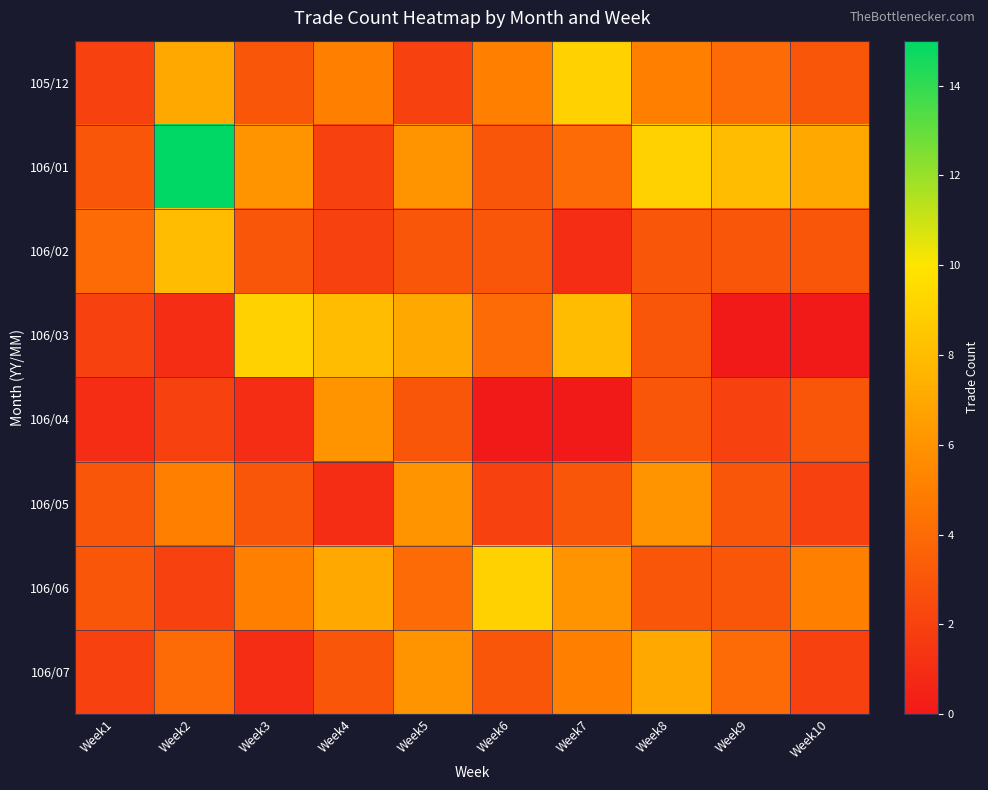

Reading left to right, what are all the values shown in this chart?

105/12: Week1=2	Week2=7	Week3=3	Week4=5	Week5=2	Week6=5	Week7=9	Week8=5	Week9=4	Week10=3
106/01: Week1=3	Week2=15	Week3=6	Week4=2	Week5=6	Week6=3	Week7=4	Week8=9	Week9=8	Week10=7
106/02: Week1=4	Week2=8	Week3=3	Week4=2	Week5=3	Week6=3	Week7=1	Week8=3	Week9=3	Week10=3
106/03: Week1=2	Week2=1	Week3=9	Week4=8	Week5=7	Week6=4	Week7=8	Week8=3	Week9=0	Week10=0
106/04: Week1=1	Week2=2	Week3=1	Week4=6	Week5=3	Week6=0	Week7=0	Week8=3	Week9=2	Week10=3
106/05: Week1=3	Week2=5	Week3=3	Week4=1	Week5=6	Week6=2	Week7=3	Week8=6	Week9=3	Week10=2
106/06: Week1=3	Week2=2	Week3=5	Week4=7	Week5=4	Week6=9	Week7=6	Week8=3	Week9=3	Week10=5
106/07: Week1=2	Week2=4	Week3=1	Week4=3	Week5=6	Week6=3	Week7=5	Week8=7	Week9=4	Week10=2